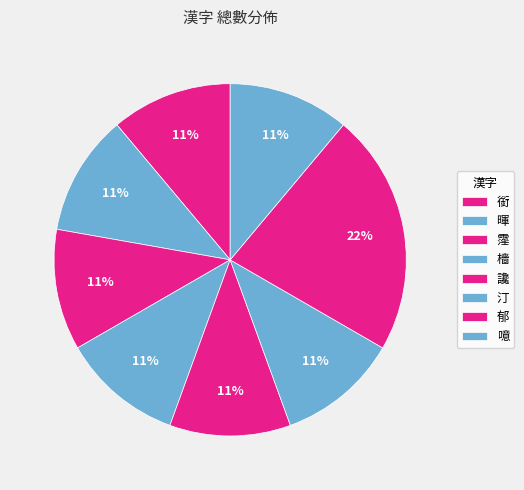

Count the number of slices in the pie.

8